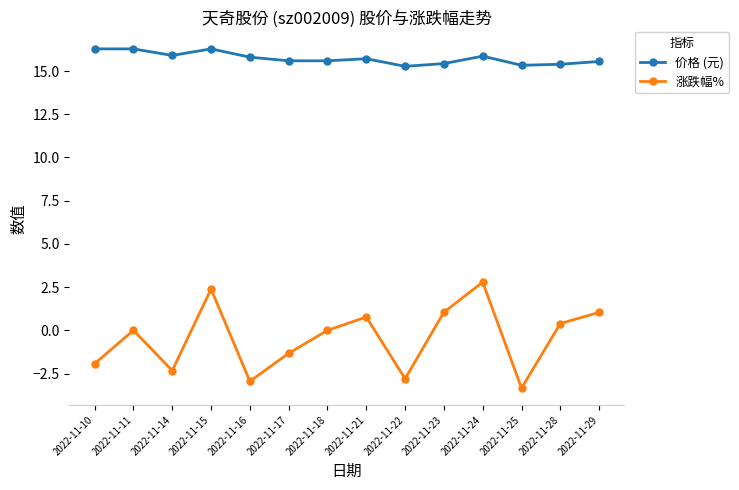

What is the value of the 涨跌幅% point at the 12th from the left?

-3.3